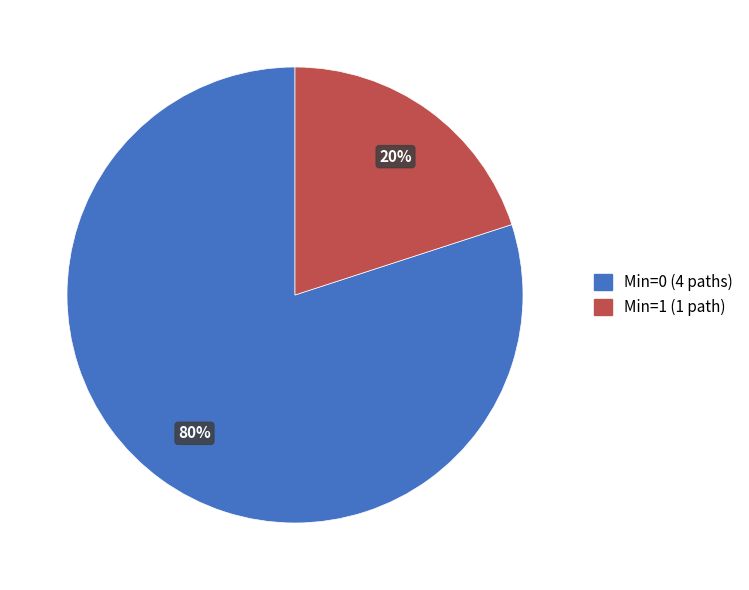

Which category has the biggest portion of the pie?

Min=0 (4 paths)